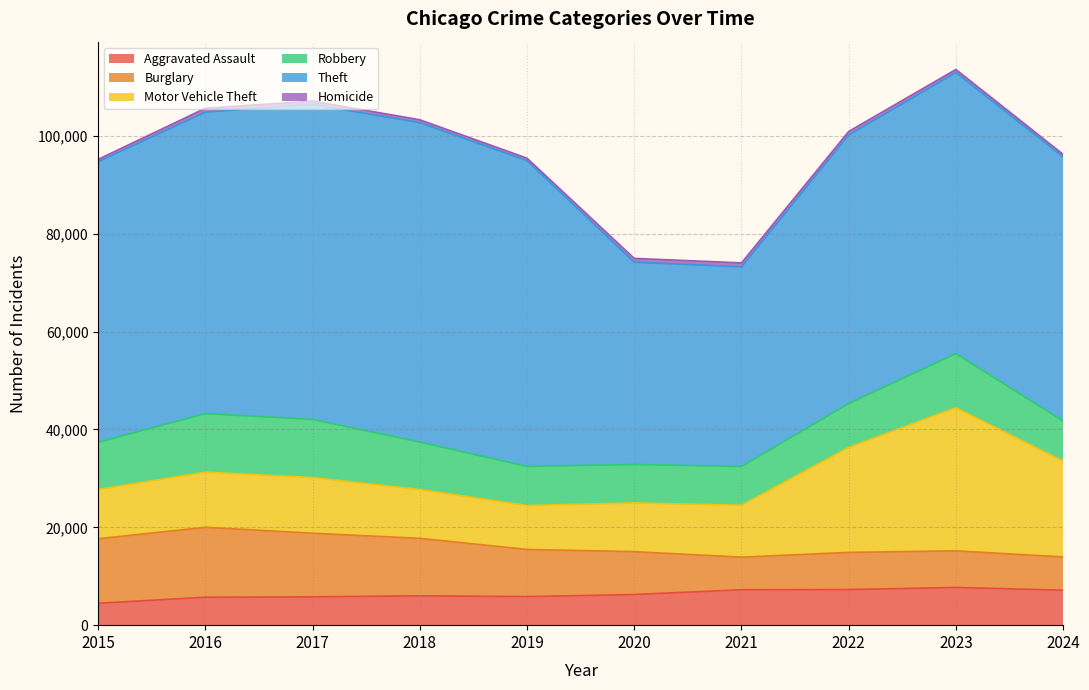

Where do Robbery and Motor Vehicle Theft first cross each other?

2015 and 2016